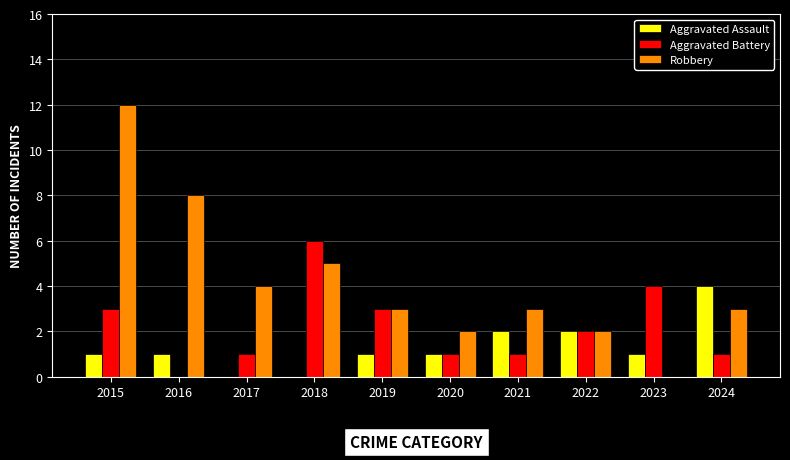

What is the sum of the Robbery values at 2016 and 2020?

10